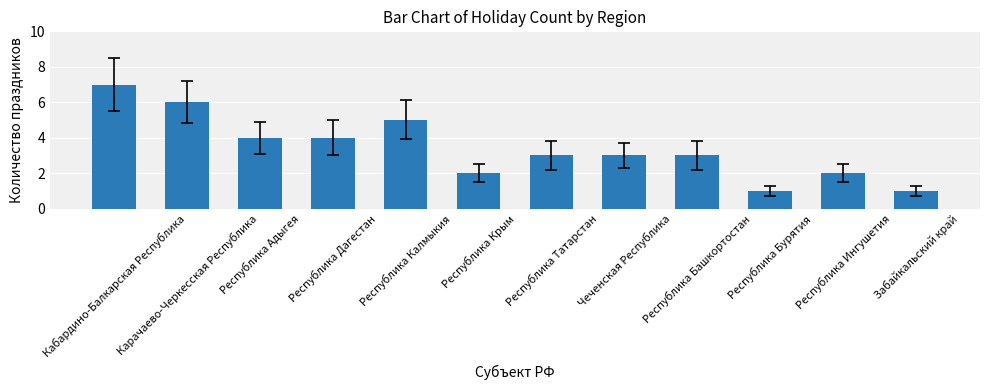

What is the label of the 2nd bar from the right?

Республика Ингушетия